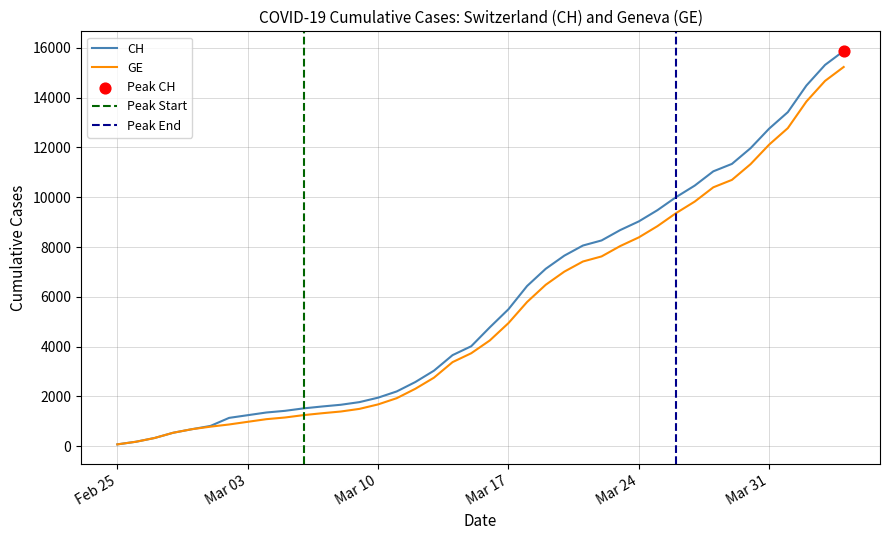

What is the total value across all series at 2020-03-19?

13608